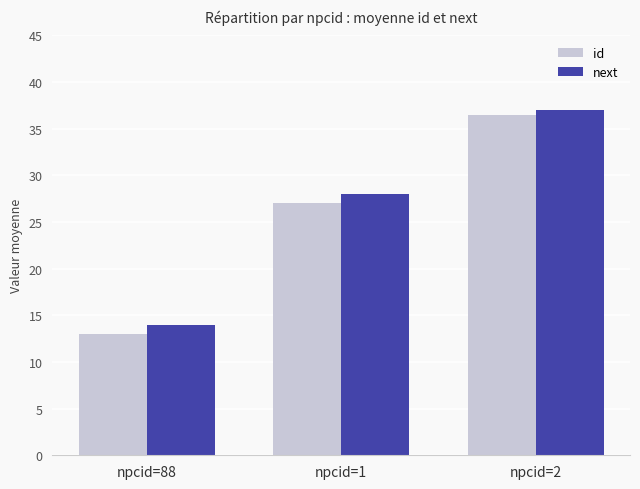

How many categories are shown in the chart?

3